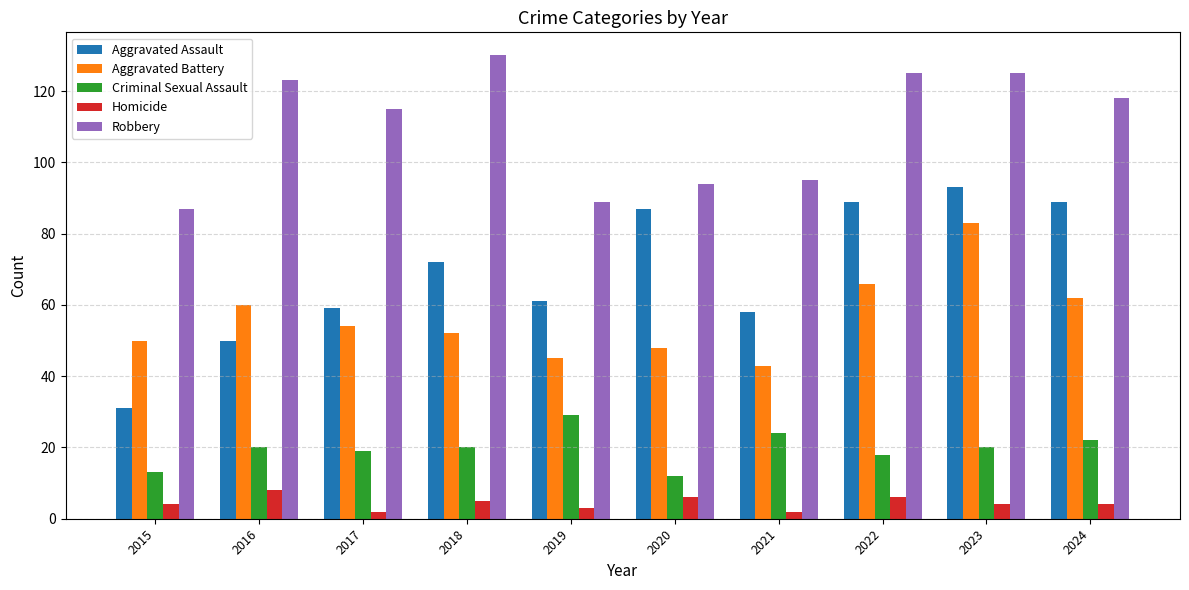

Reading left to right, list all the values displayed in this chart.

Aggravated Assault: 31	50	59	72	61	87	58	89	93	89
Aggravated Battery: 50	60	54	52	45	48	43	66	83	62
Criminal Sexual Assault: 13	20	19	20	29	12	24	18	20	22
Homicide: 4	8	2	5	3	6	2	6	4	4
Robbery: 87	123	115	130	89	94	95	125	125	118